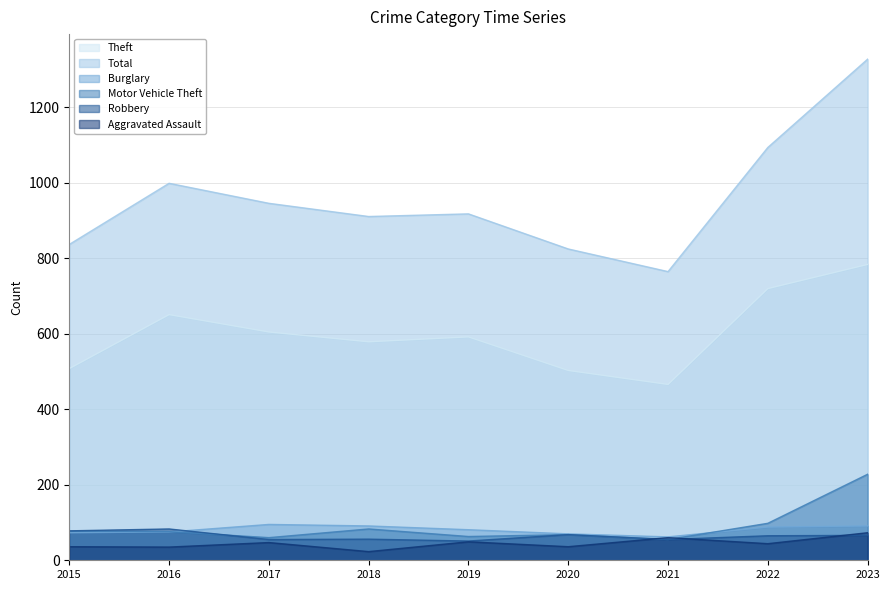

Reading left to right, what are all the values shown in this chart?

Theft: 508	651	605	579	592	503	466	720	784
Total: 837	999	946	911	918	825	765	1094	1328
Burglary: 73	75	95	91	81	70	62	88	91
Motor Vehicle Theft: 77	76	60	83	63	68	55	98	228
Robbery: 78	83	55	56	51	68	55	65	66
Aggravated Assault: 36	35	47	23	49	36	60	44	73